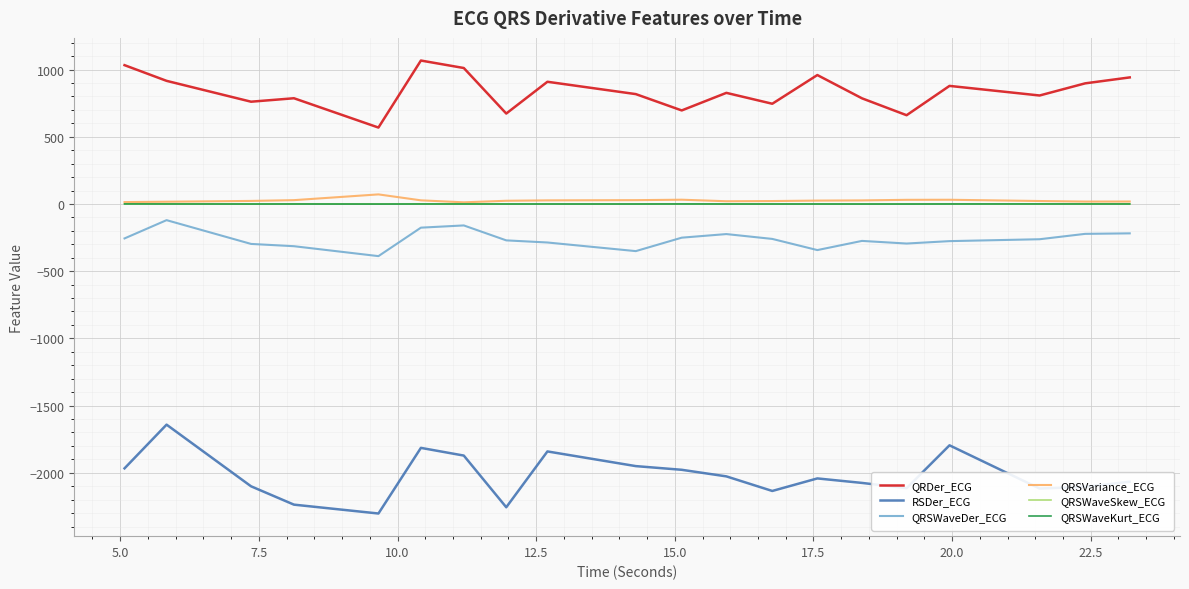

True or false: RSDer_ECG and QRSWaveKurt_ECG intersect in this chart.

False